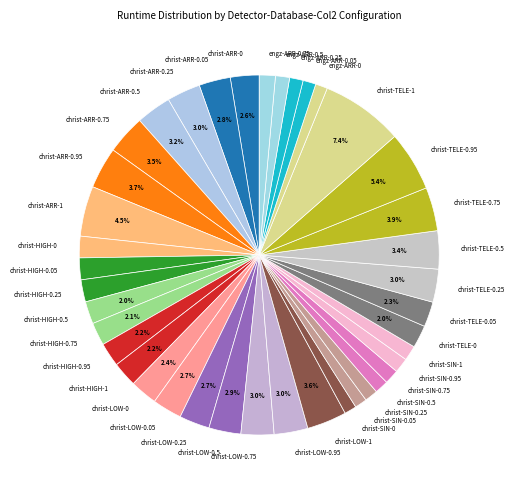

To the nearest percent, what is the average slice percentage?

2%